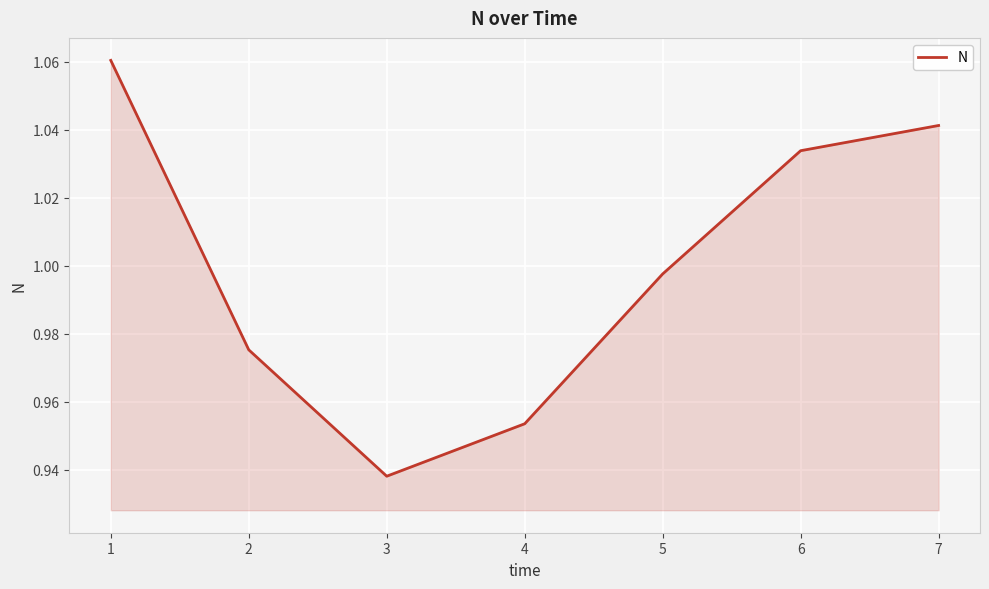

The value at 5 is 0.4. True or false?

False